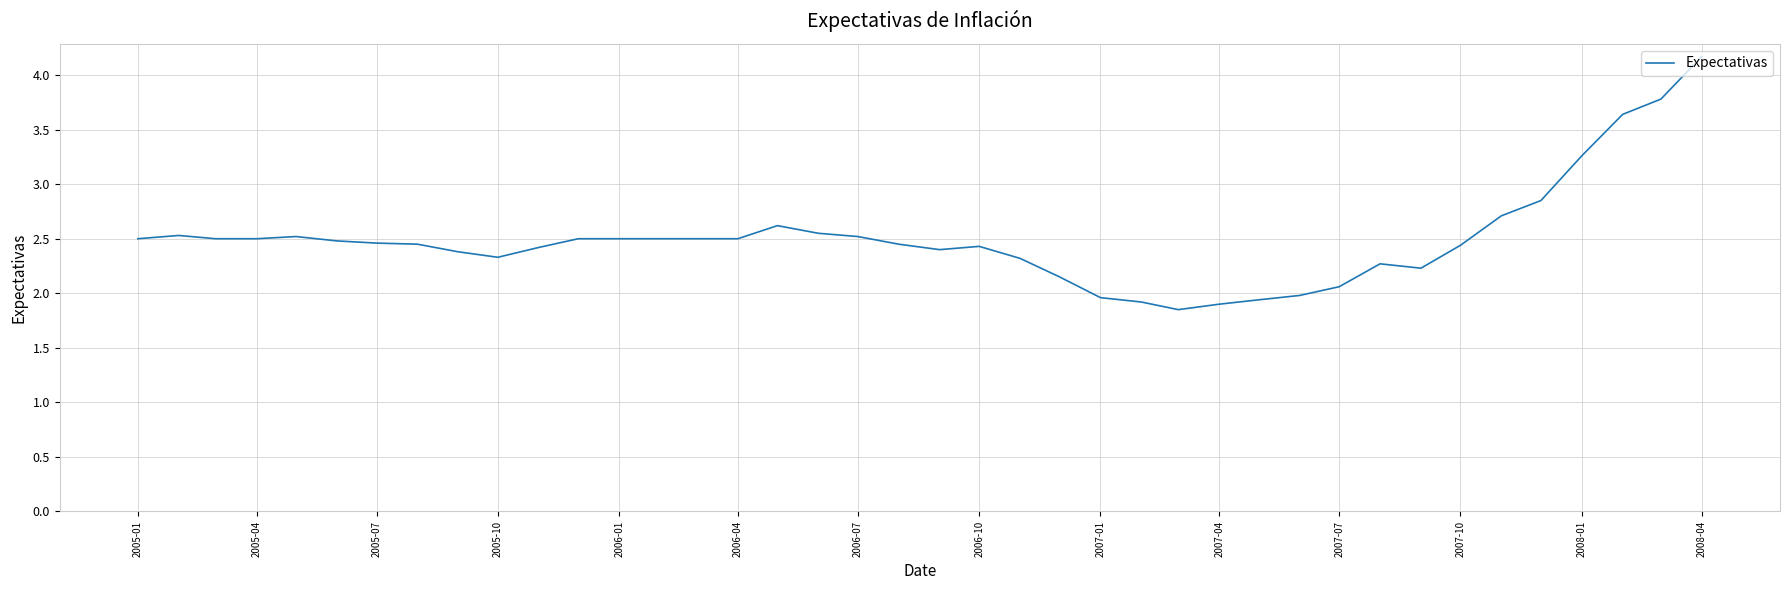

What is the maximum value shown in the chart?

4.2